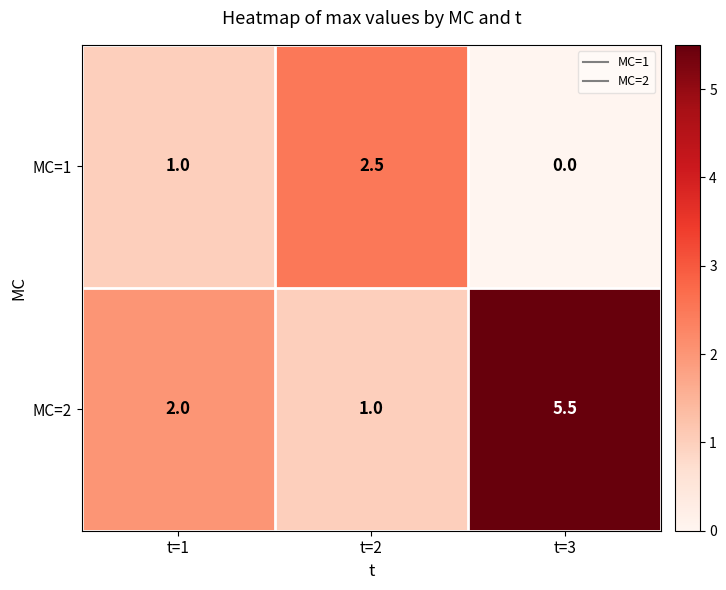

Between t=1 and t=2, which series saw the biggest shift?

MC=1